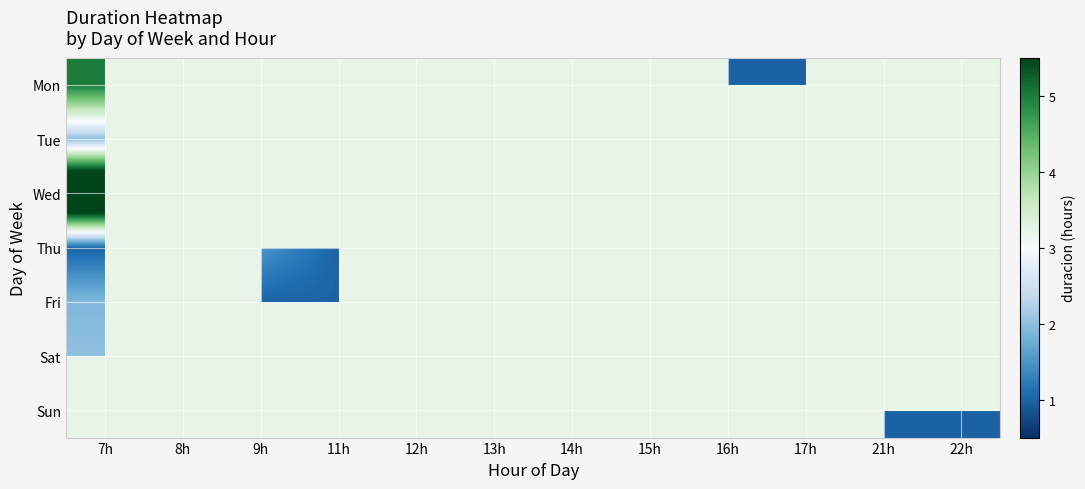

At how many categories does at least one series exceed 3?

2